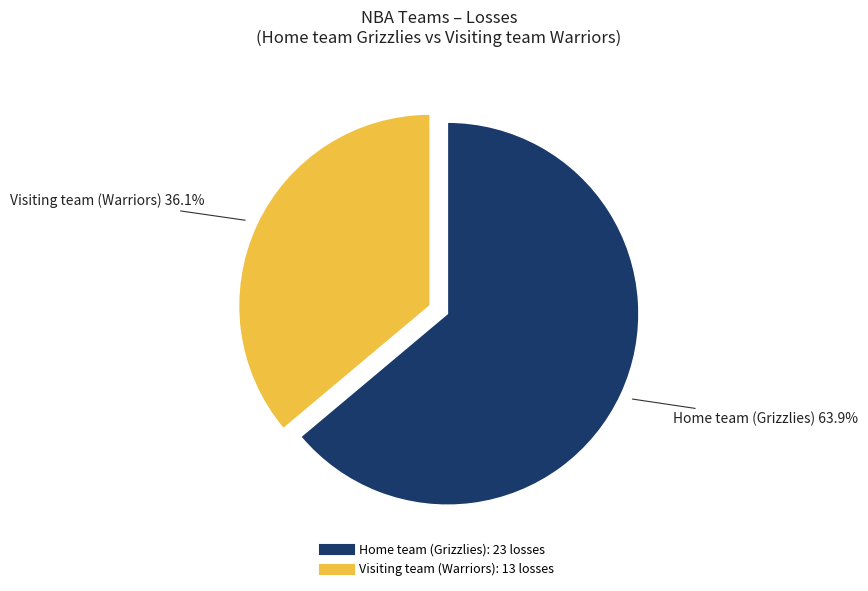

What is the majority slice?

Home team (Grizzlies)